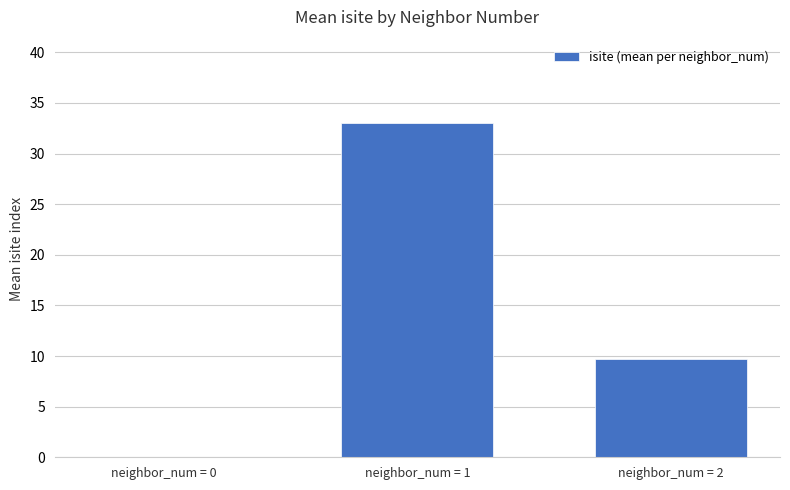

Reading left to right, extract all data points from this chart.

0.0	33.0	9.8